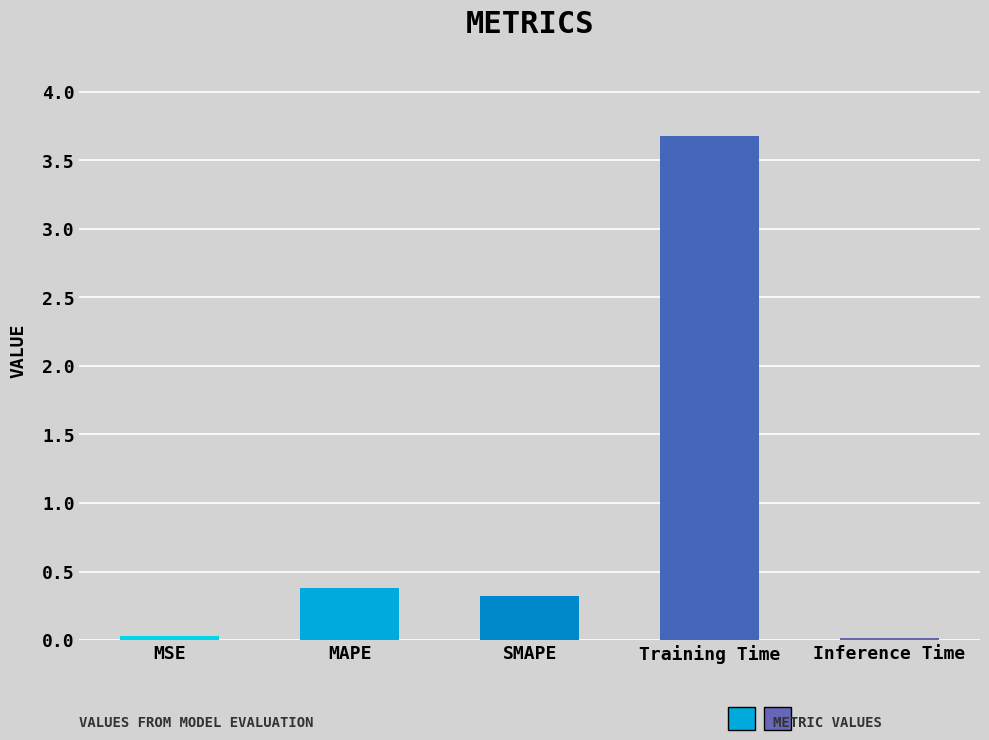

True or false: the data shows 0.3 at SMAPE.

True